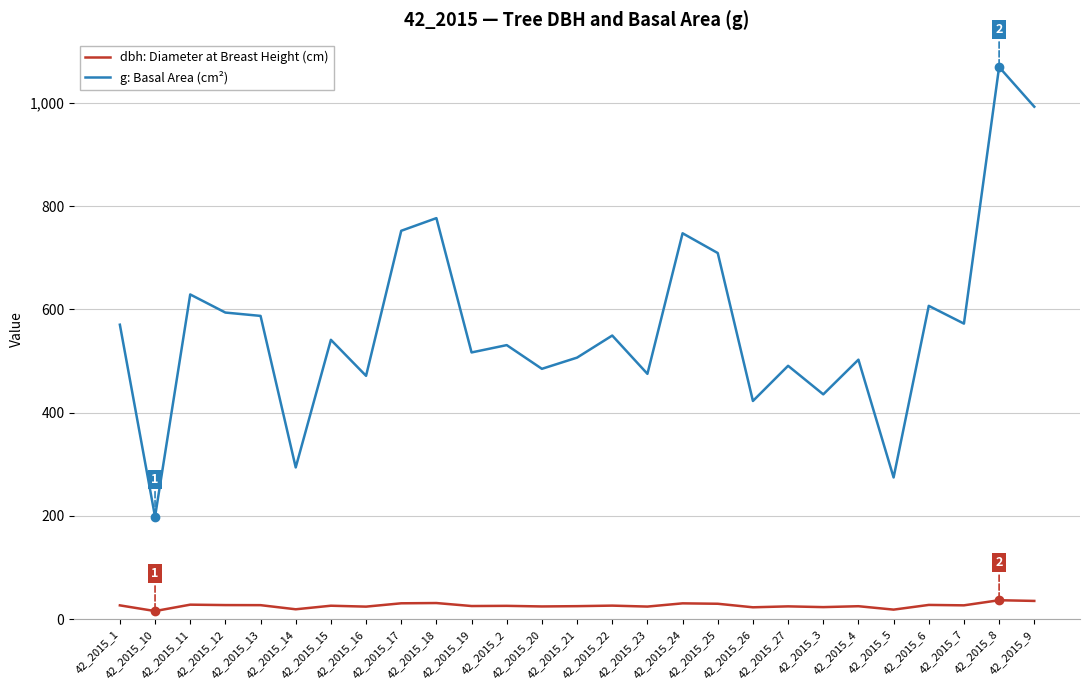

How many categories are shown in the chart?

27